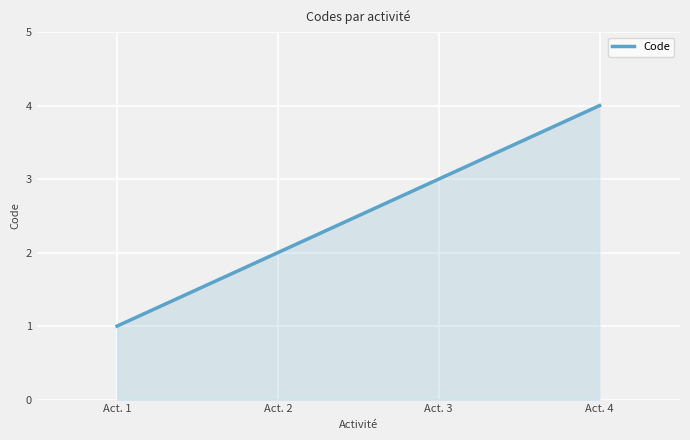

Rank the categories by value from lowest to highest.

Act. 1, Act. 2, Act. 3, Act. 4